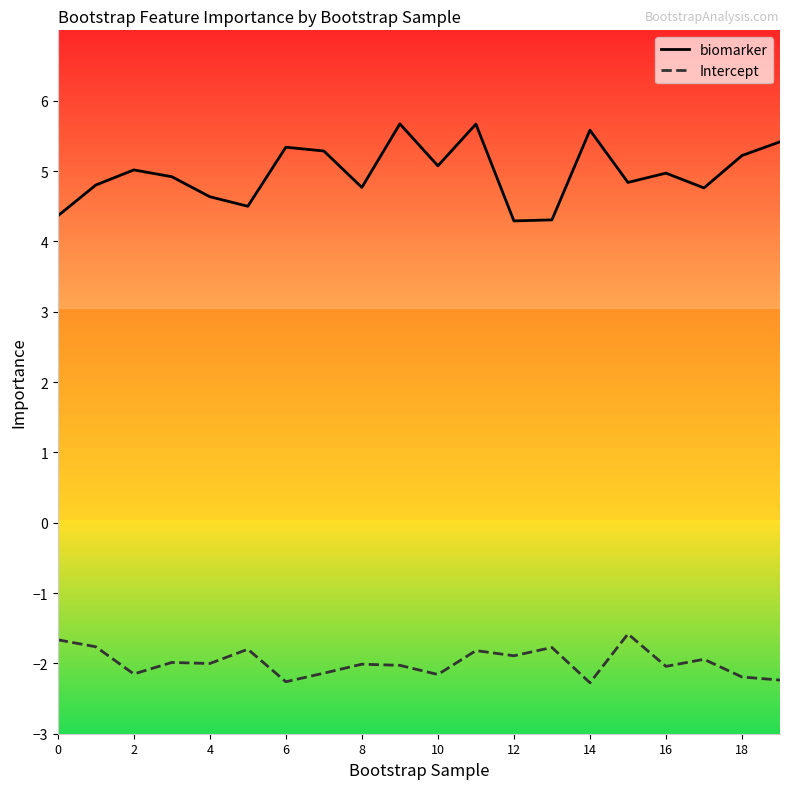

Which series has the largest range (max minus min)?

biomarker